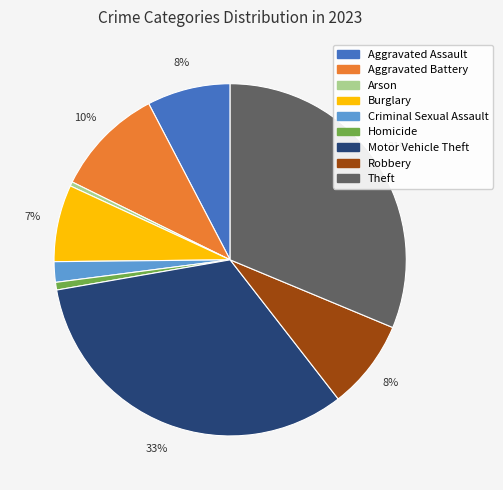

Is it true that Aggravated Assault is 8% of the pie?

True